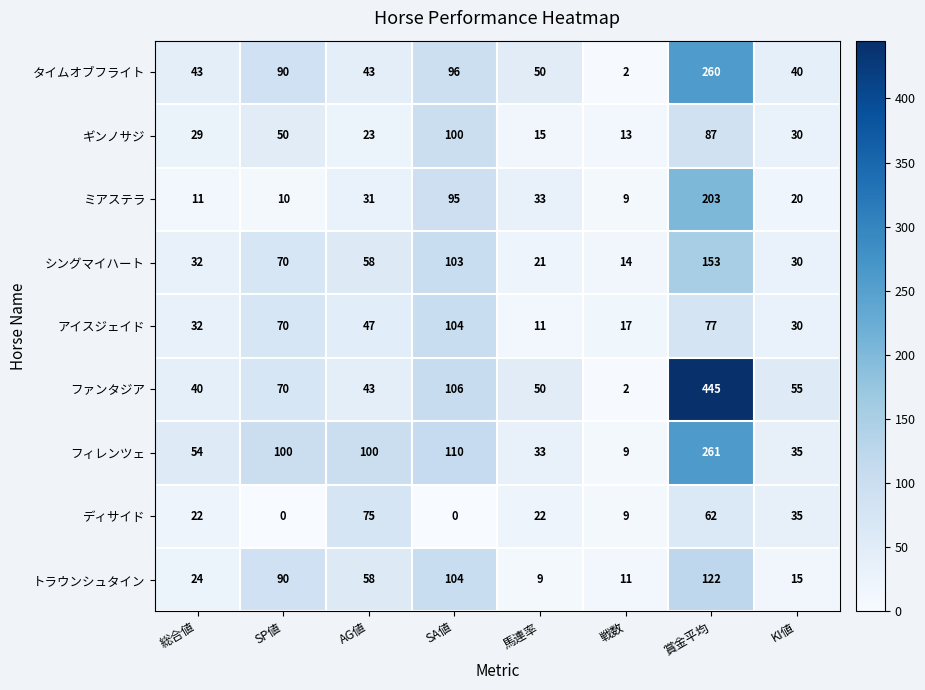

Which label corresponds to the largest value in the chart?

賞金平均